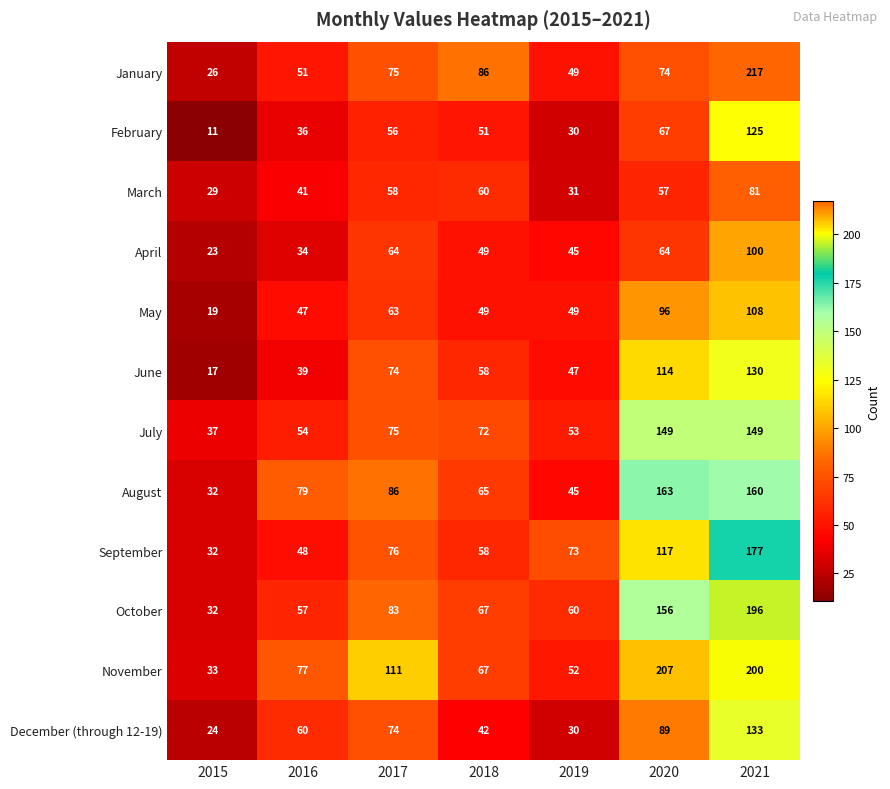

What is the total value across all series at 2020?

1353